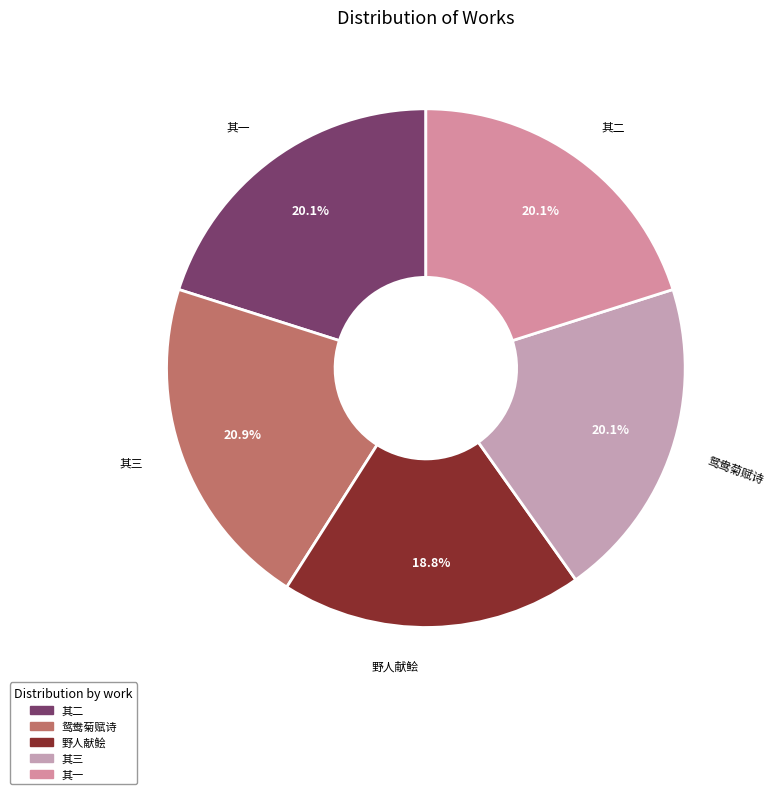

How many segments does this pie chart have?

5